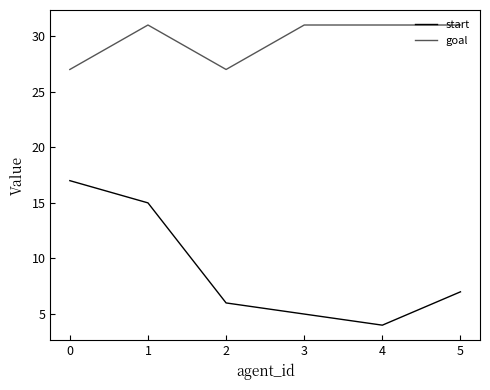

Rank the series at 4 from highest to lowest value.

goal, start